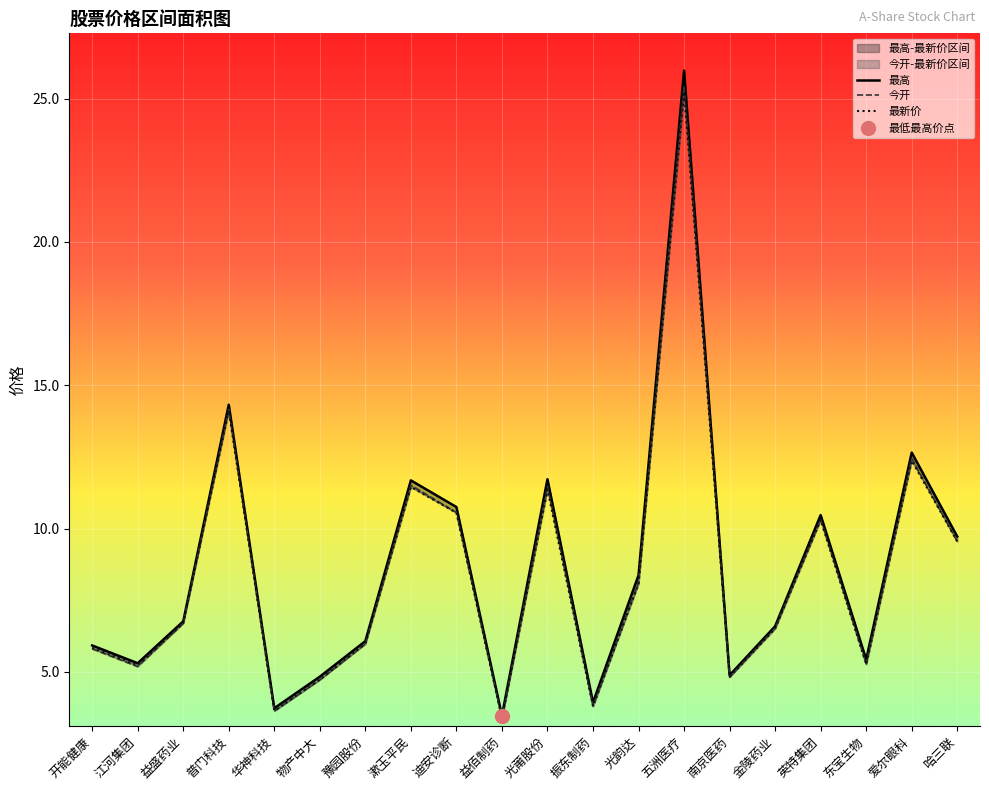

Which series ends up on top after the final intersection of 最新价 and 今开?

今开